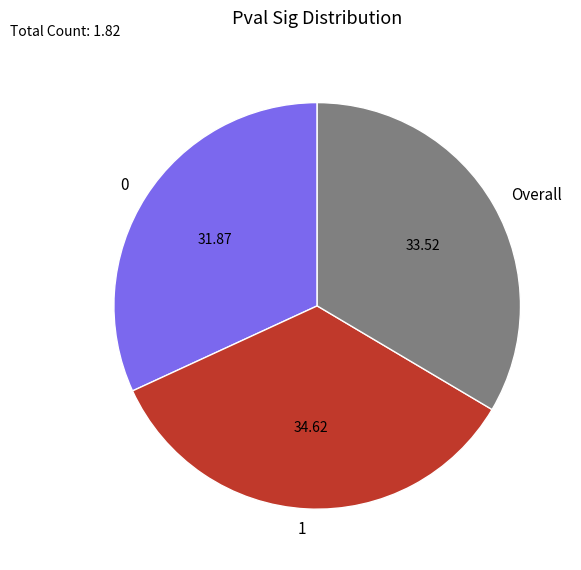

Is 1 the majority of the pie?

No